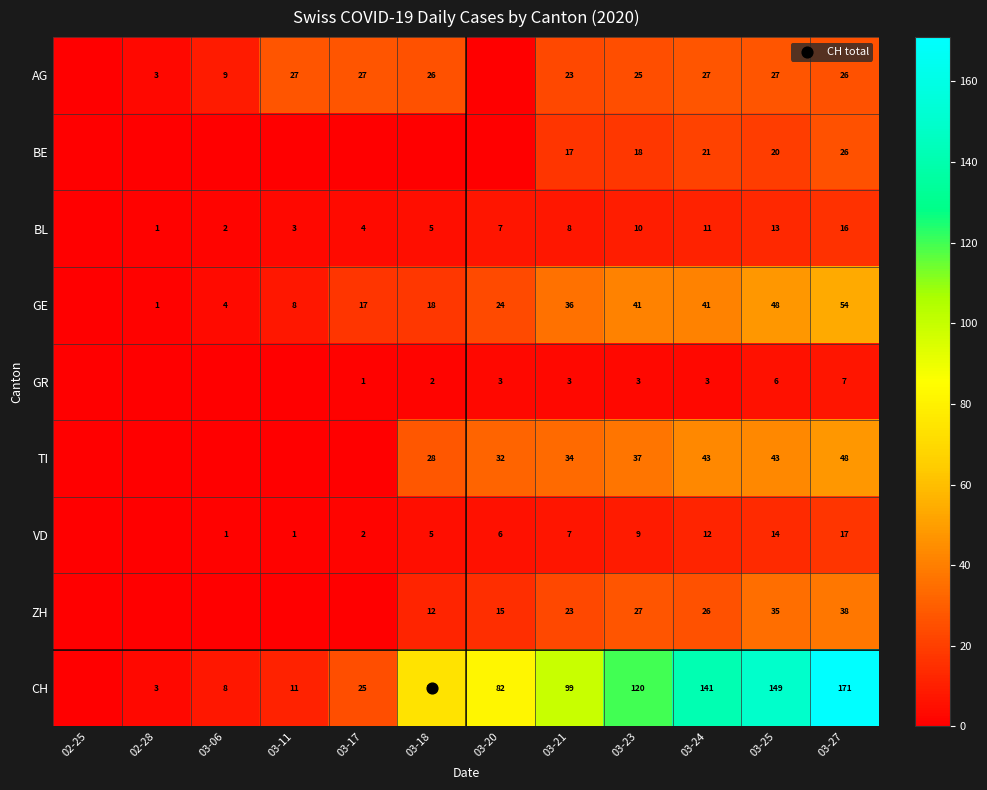

How many values in the BL series are below 7?

6